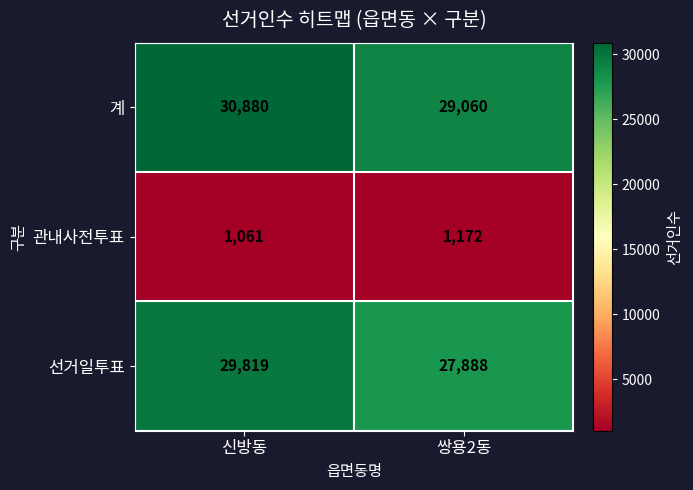

Read the 선거일투표 value at 쌍용2동, to the nearest 100.

27900